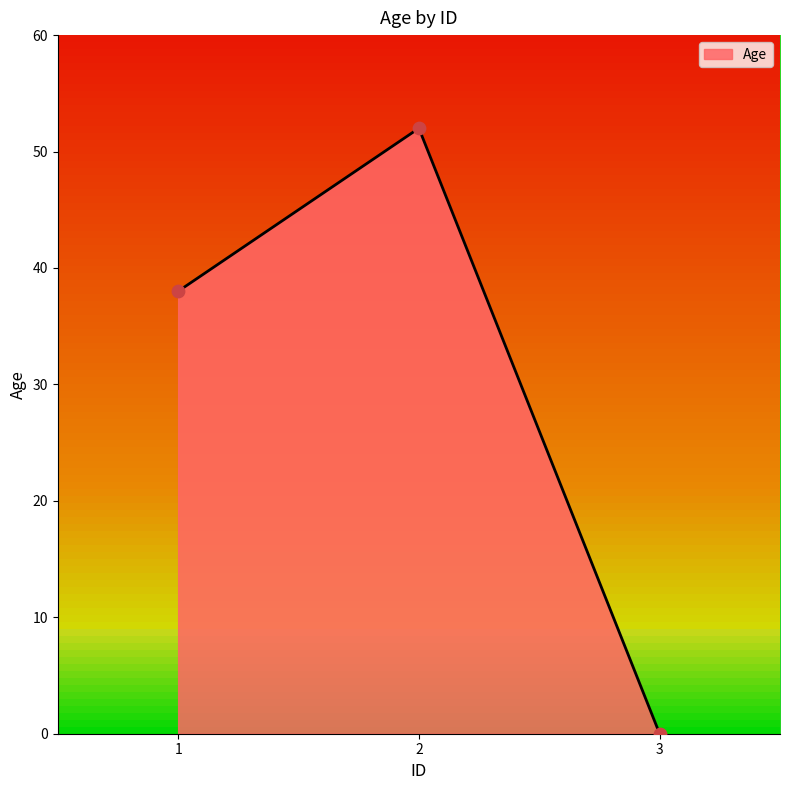

Between 3 and 2, which is larger?

2